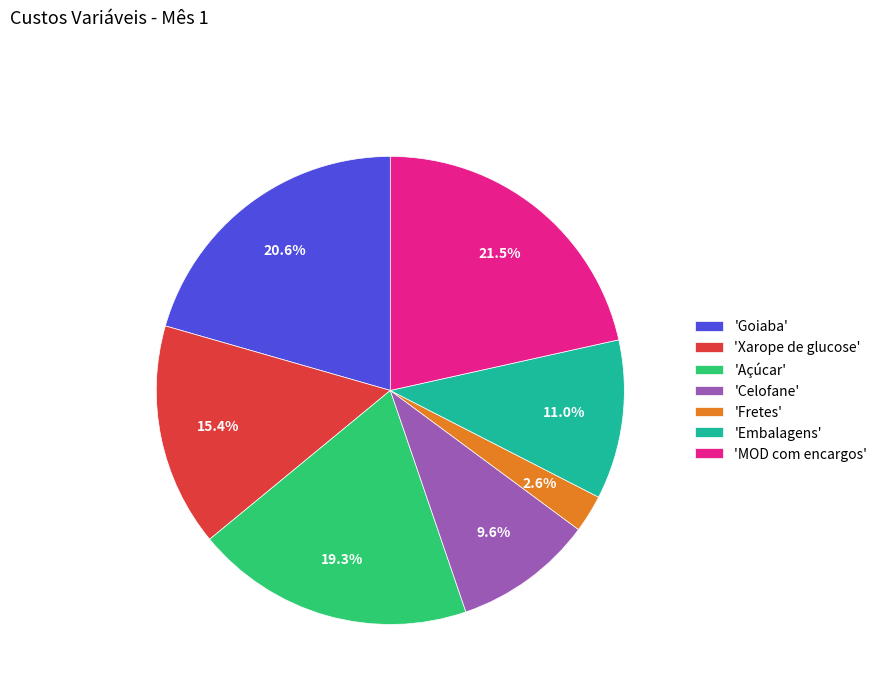

How many segments does this pie chart have?

7